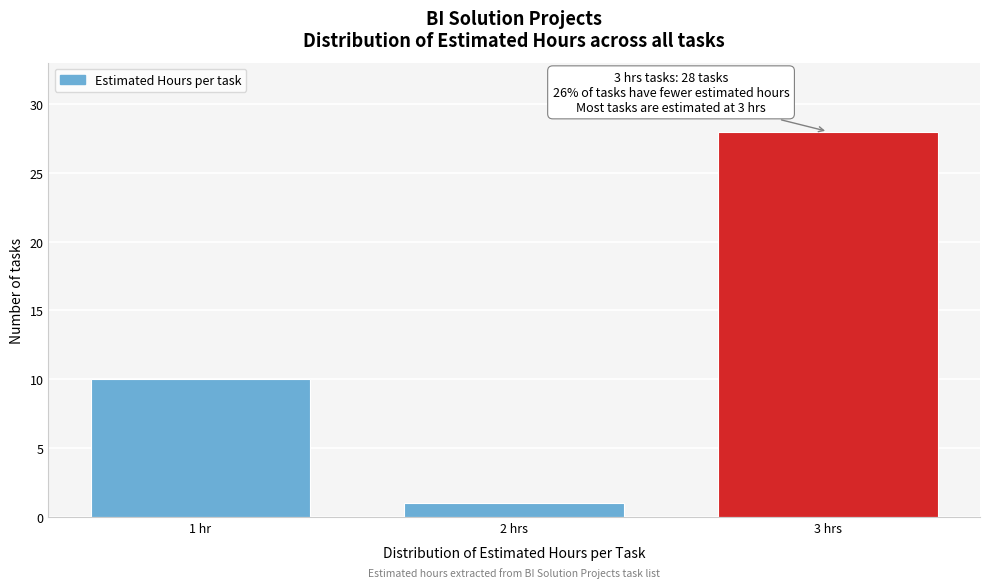

Reading right to left, what are all the values shown in this chart?

28	1	10